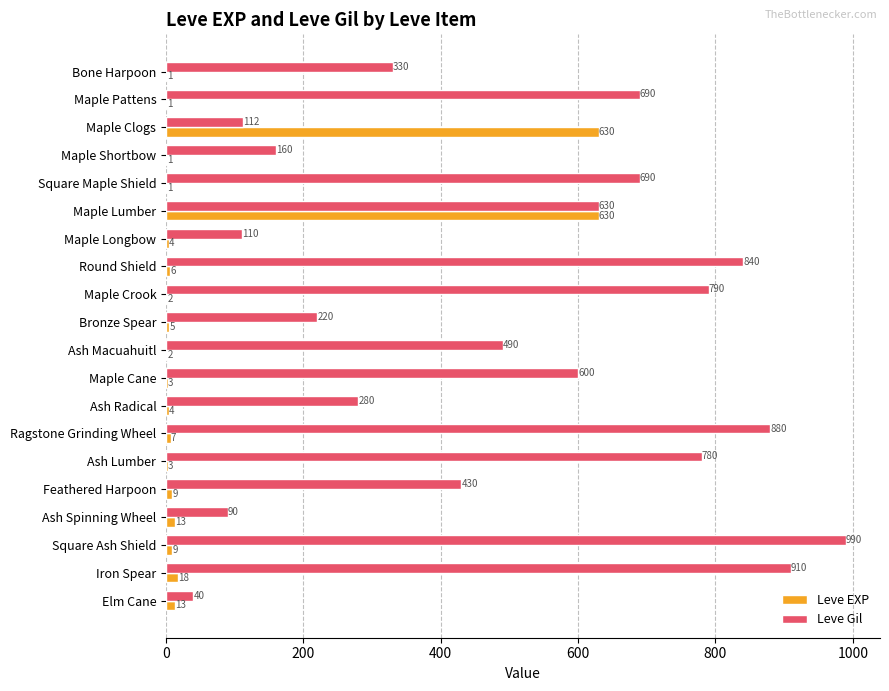

Read the Leve Gil value at Maple Shortbow.

160